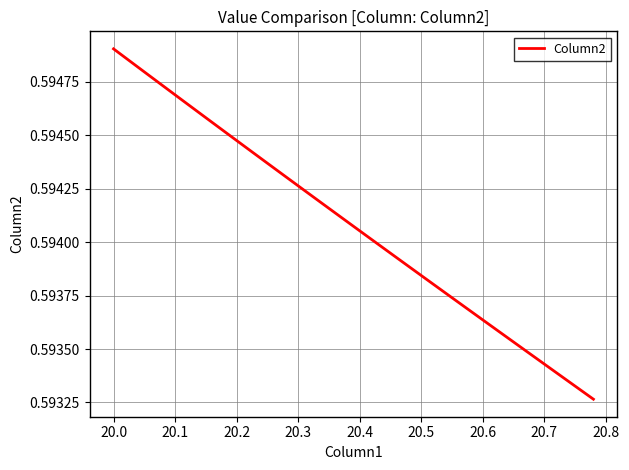

What is the value of the 20th point from the left?

0.6